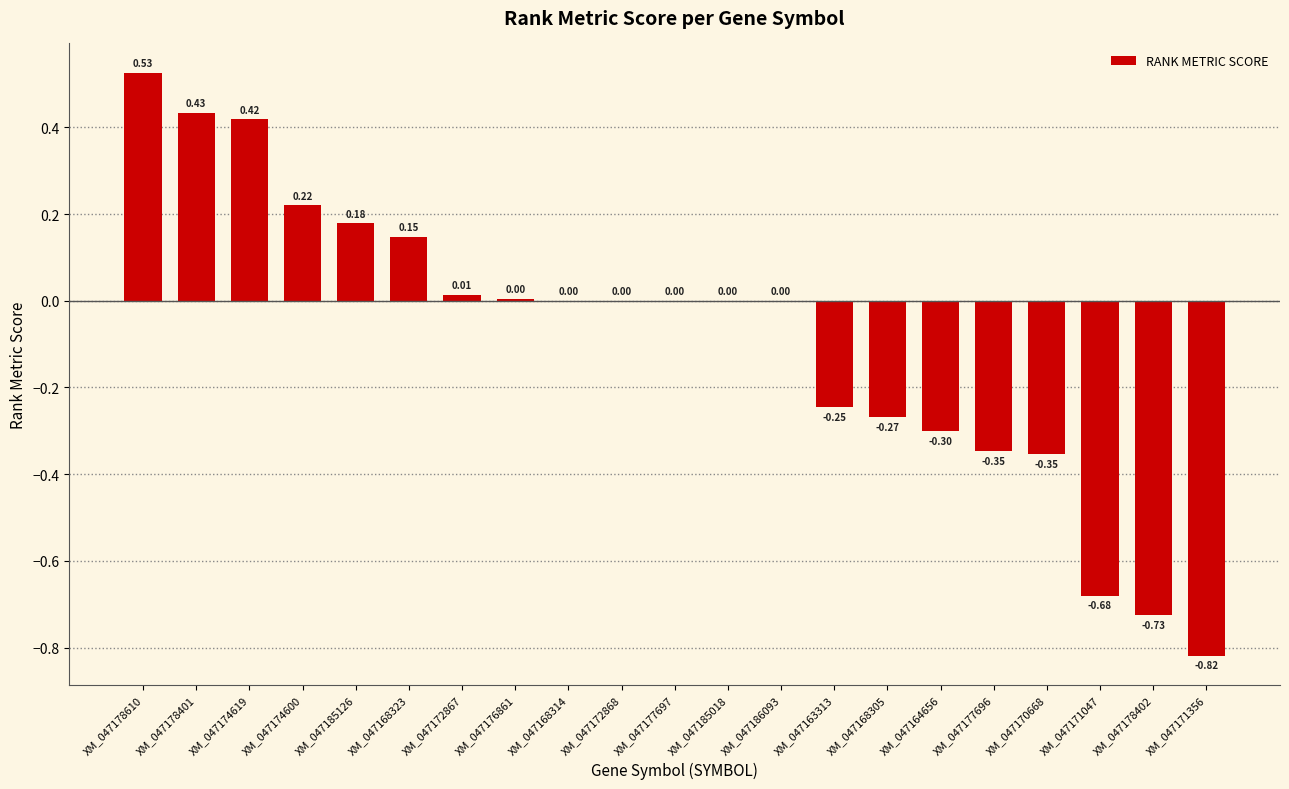

The chart shows a value of -1.3 at XM_047171356. True or false?

False